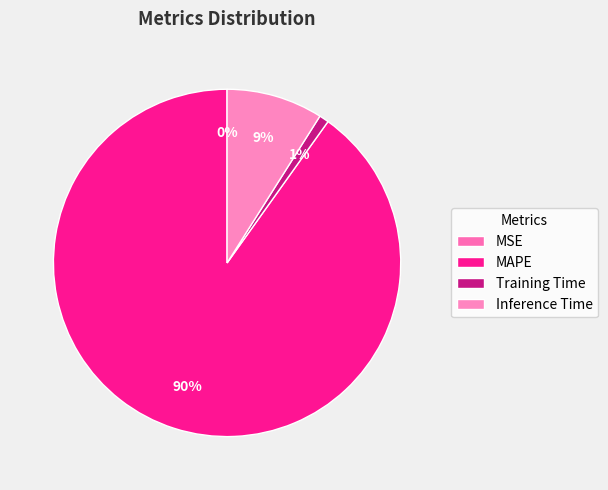

To the nearest percent, what is the average slice percentage?

25%